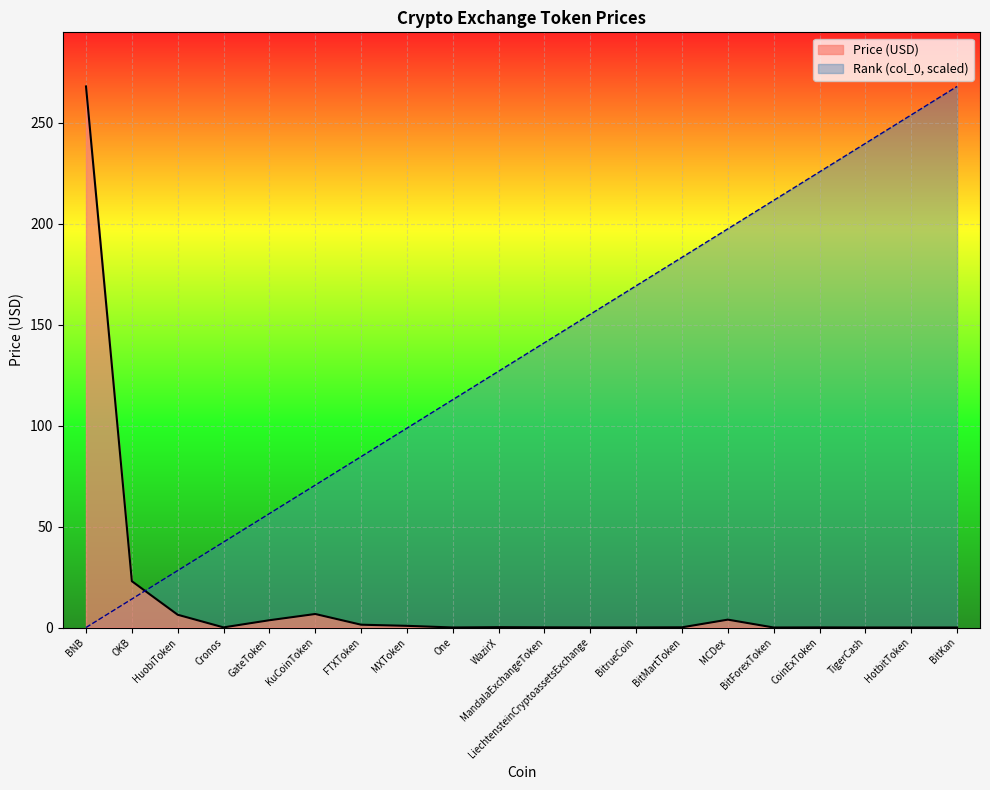

What are all the series names shown in the legend?

Price, col_0